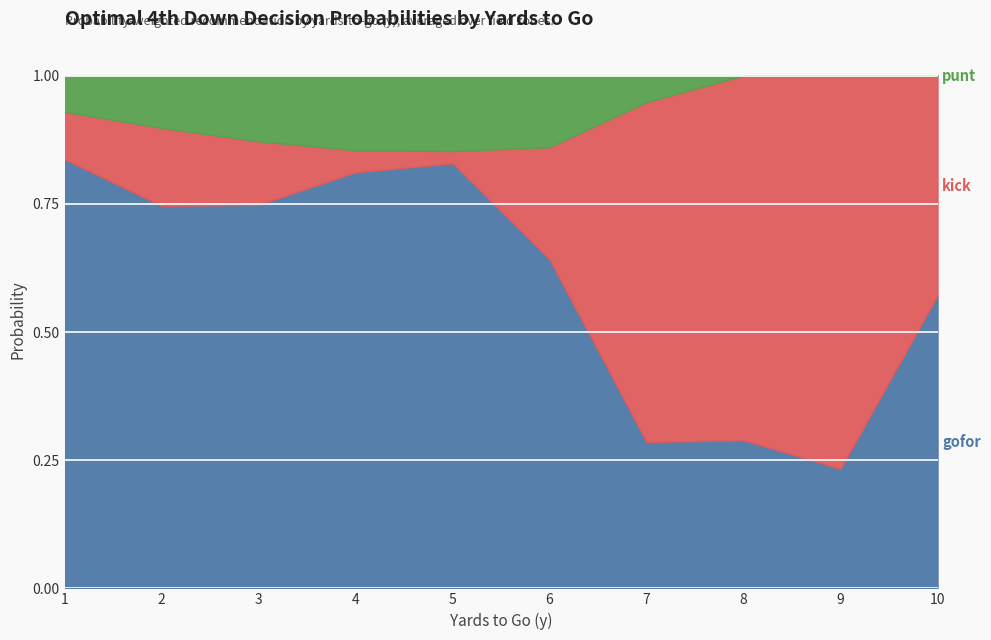

How many interior local peaks does the punt series have?

1